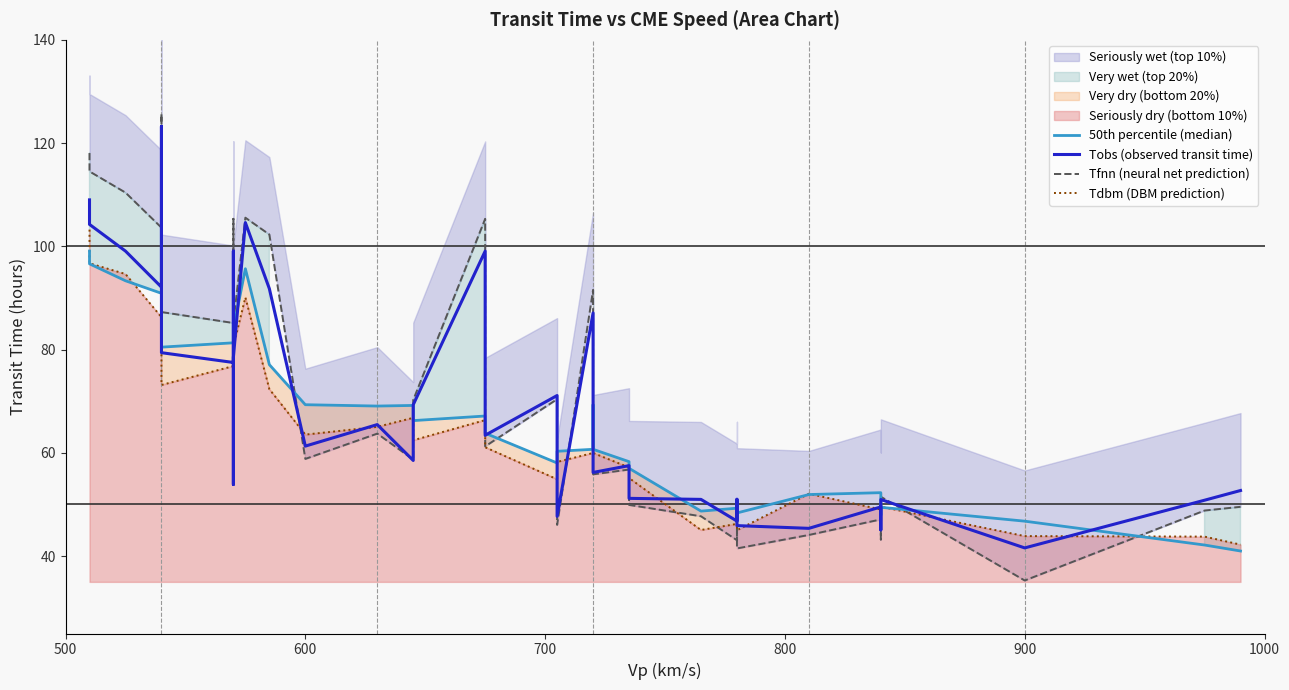

What is the minimum value shown in the chart?

35.3